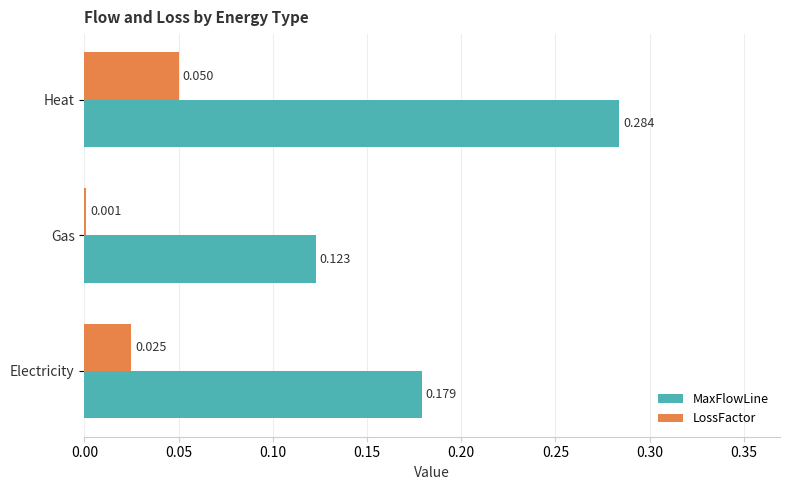

At which label is LossFactor closest to 0?

Gas